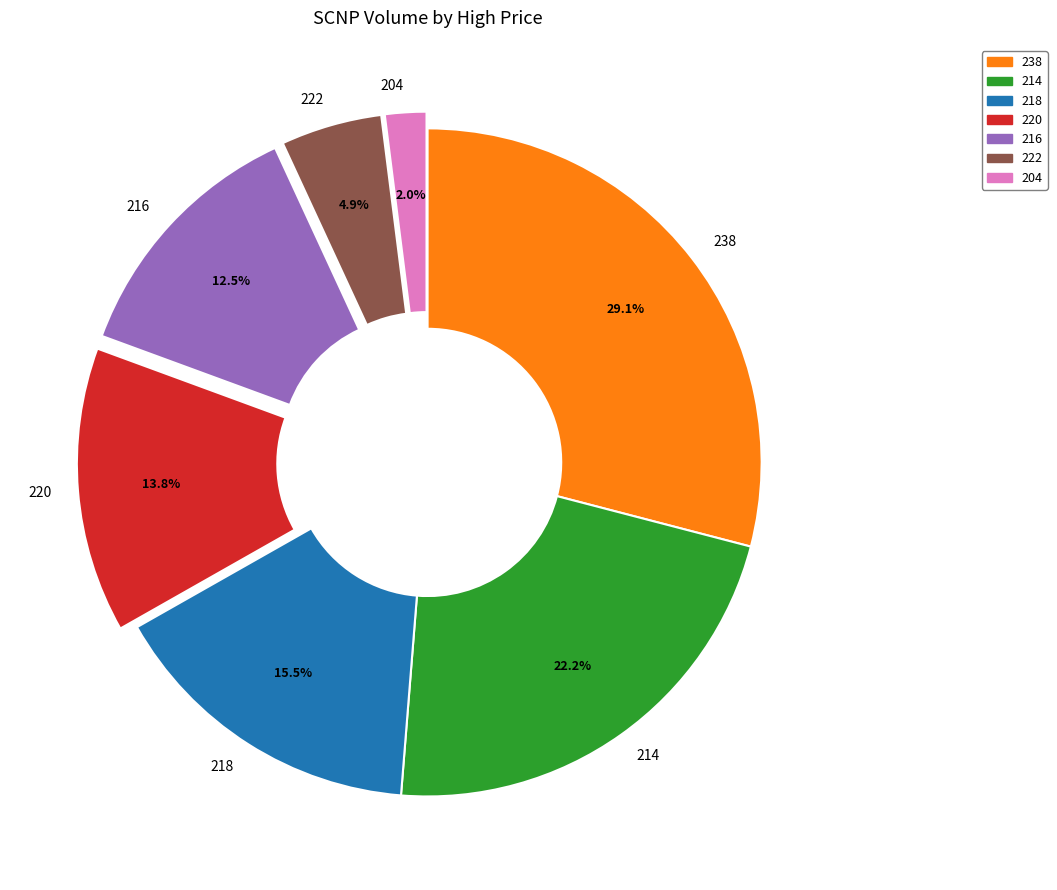

Which slice is the smallest?

204